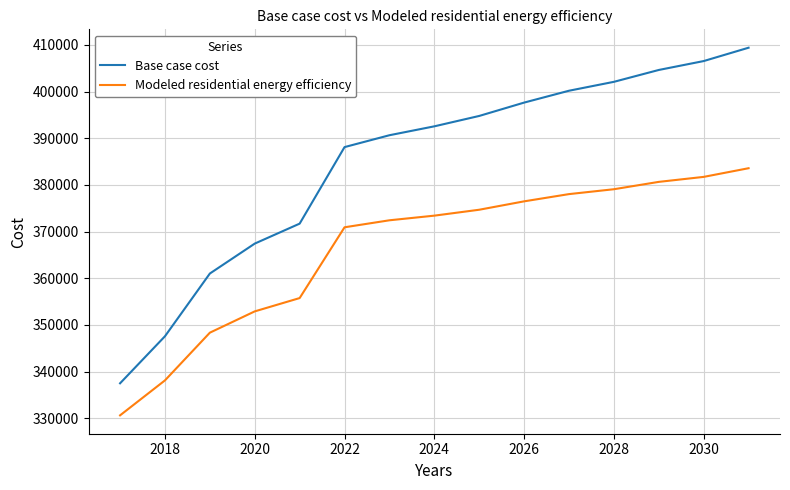

Which series has the widest spread of values?

Base case cost